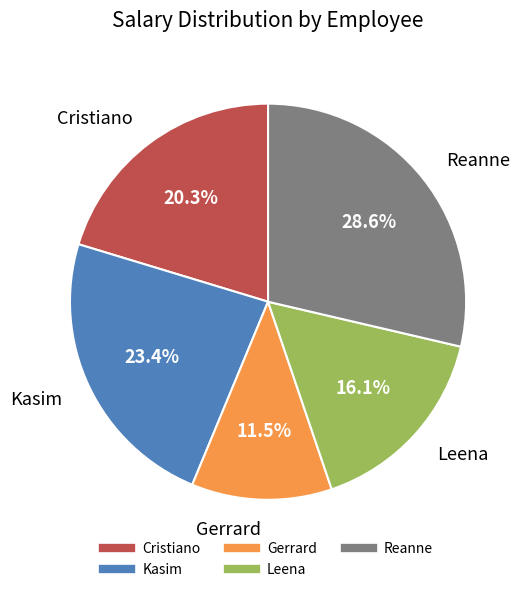

Which category has the smallest portion of the pie?

Gerrard